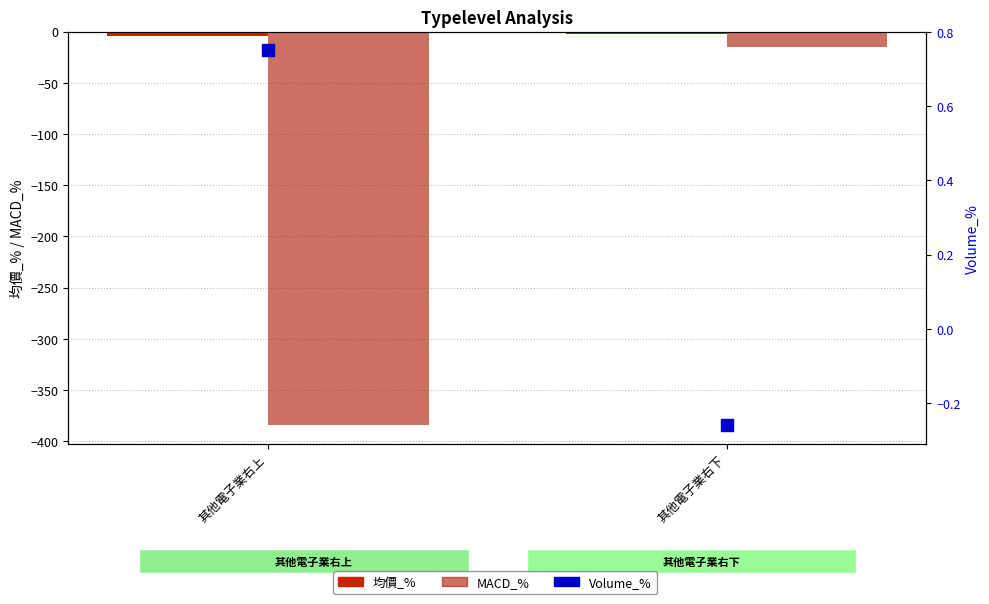

Which series has the largest total across all categories?

Volume_%